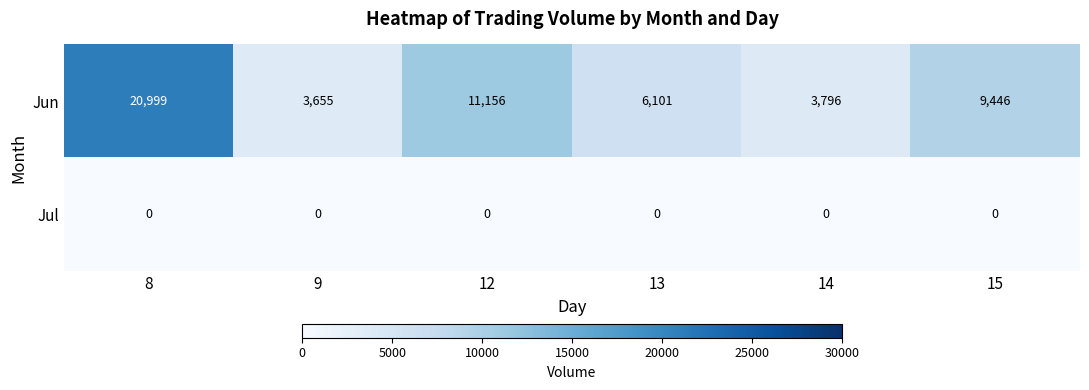

Reading right to left, transcribe all the data shown in this chart.

Jun: 15=9446	14=3796	13=6101	12=11156	9=3655	8=20999
Jul: 15=0	14=0	13=0	12=0	9=0	8=0